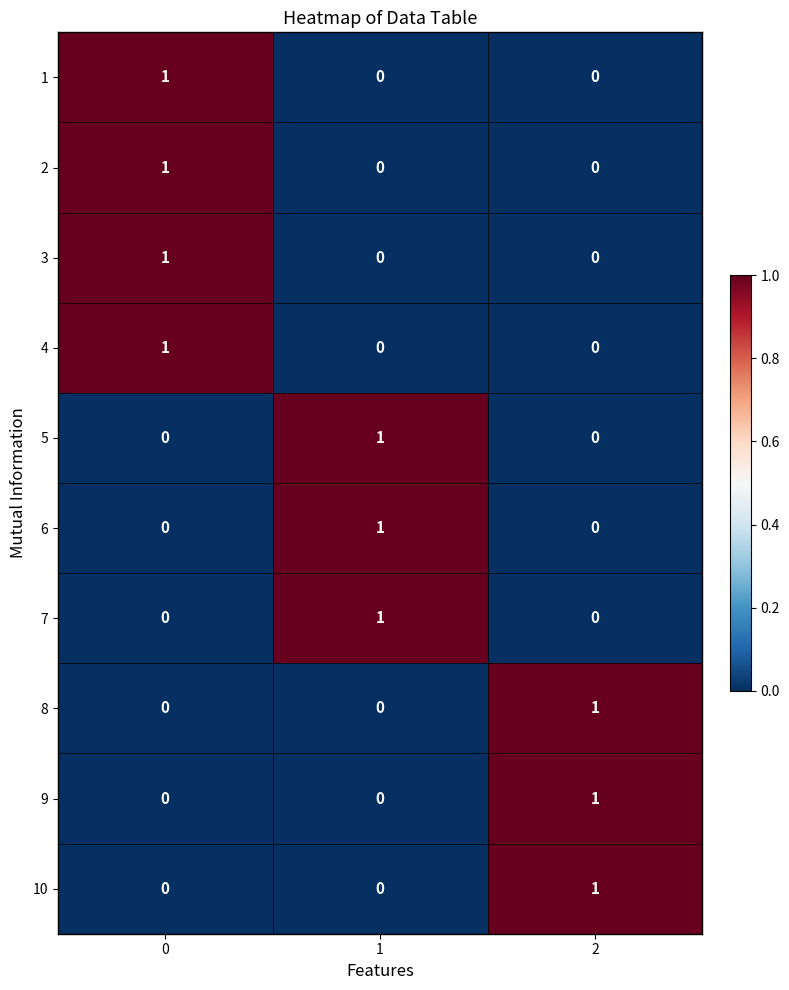

How many 10 values are between 0 and 1?

3